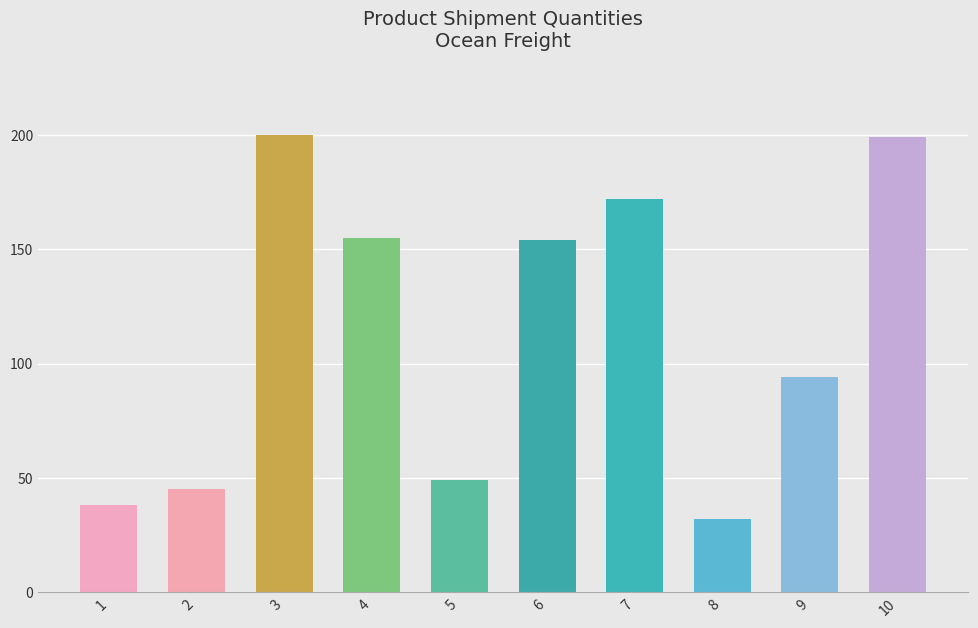

What is the value of the 3rd bar from the left?

200